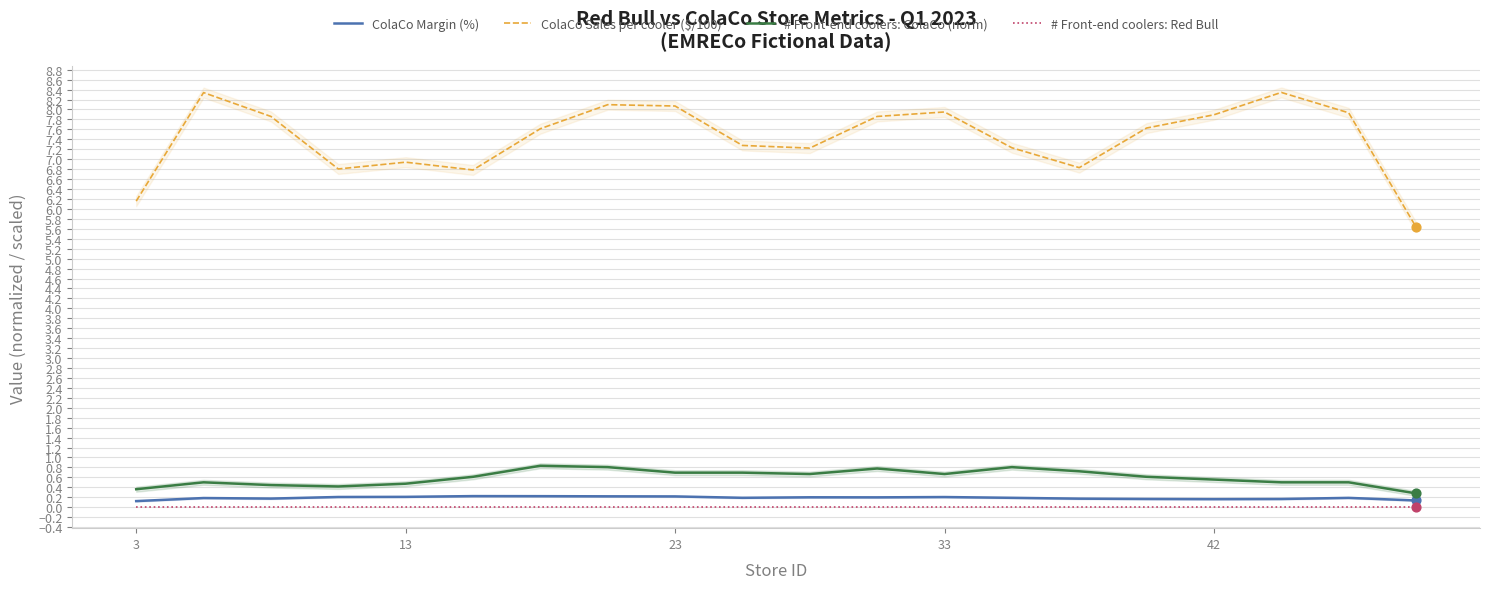

Which series reaches the minimum Y coordinate?

# Front-end coolers: Red Bull